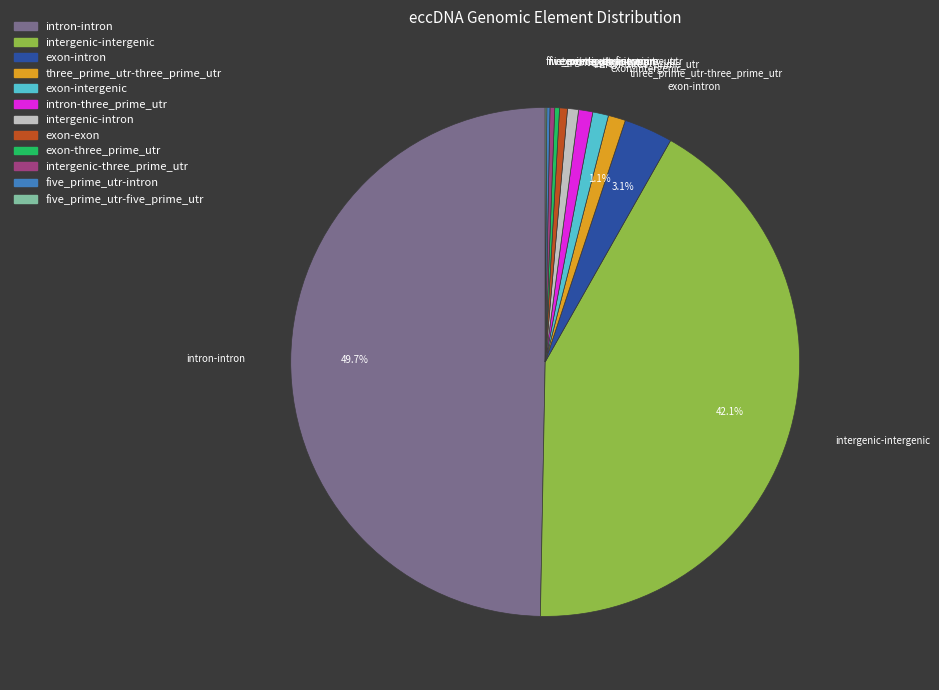

Which has a higher value, exon-three_prime_utr or exon-intergenic?

exon-intergenic